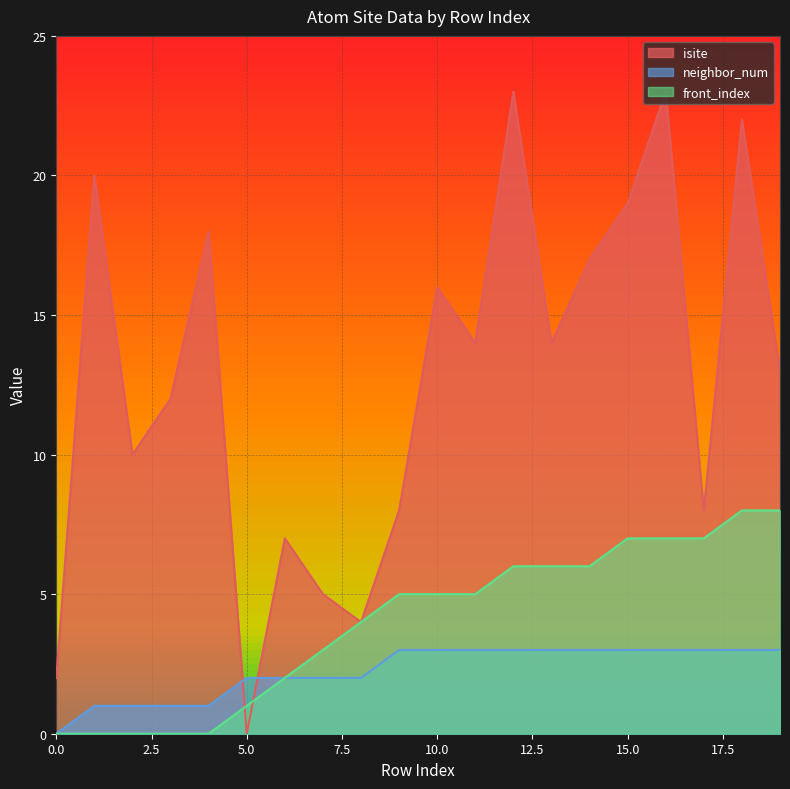

Between 13 and 11, which is larger?

13